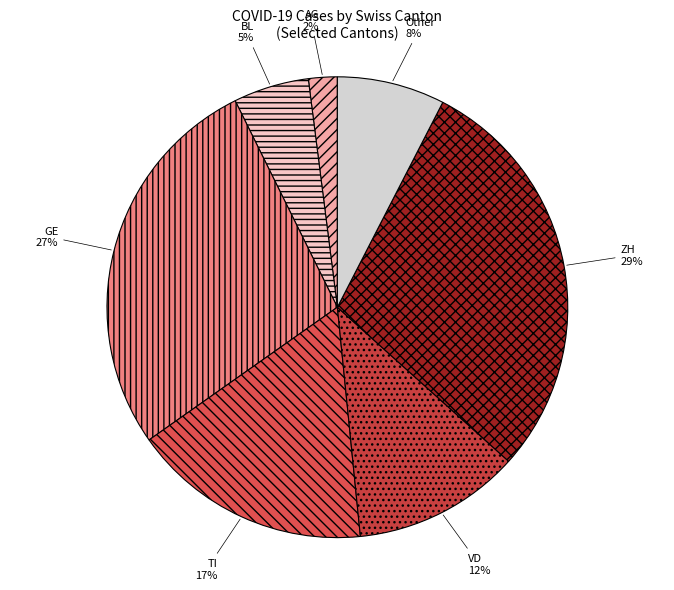

Is there any slice that represents more than half of the pie?

No